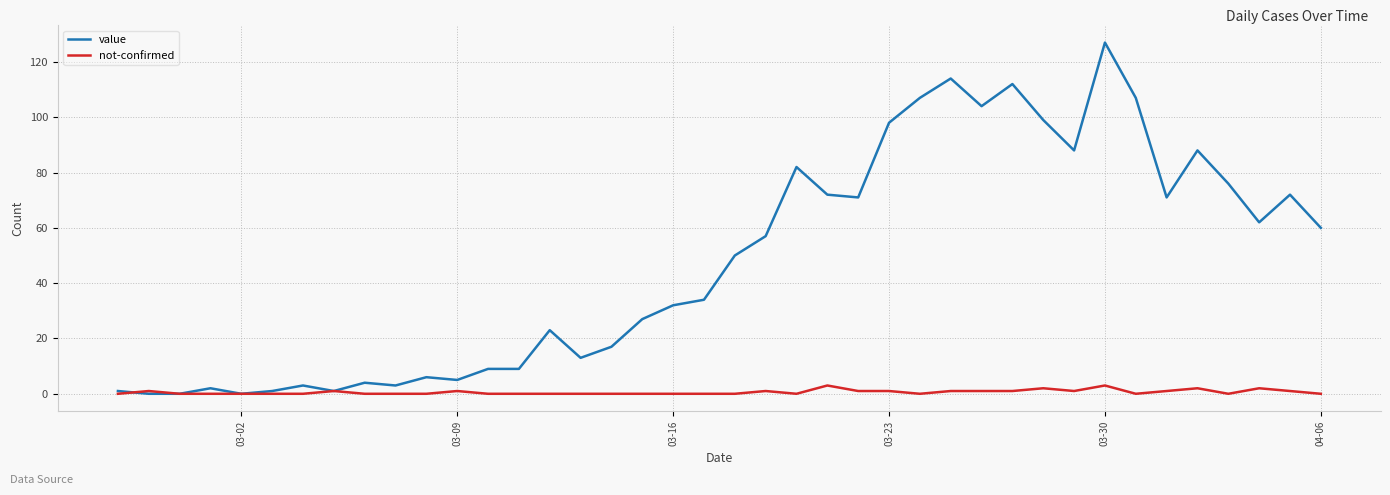

Which series has the largest total across all categories?

value